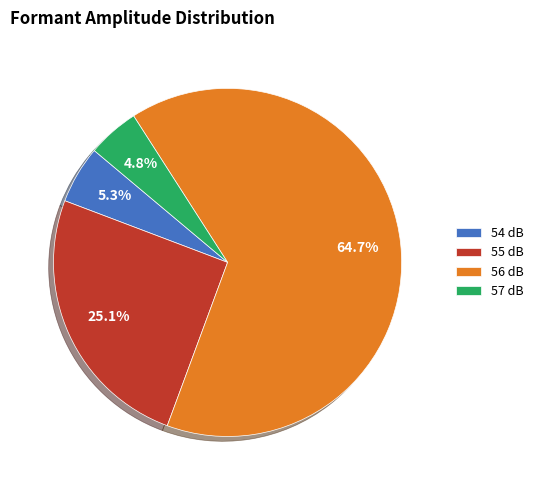

Which category has the biggest portion of the pie?

56 dB